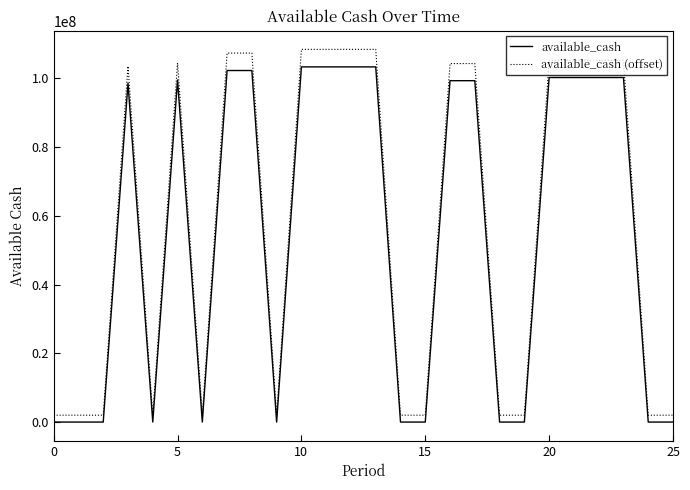

What is the difference between the maximum and minimum values in the available_cash (offset) series?

106411389.8